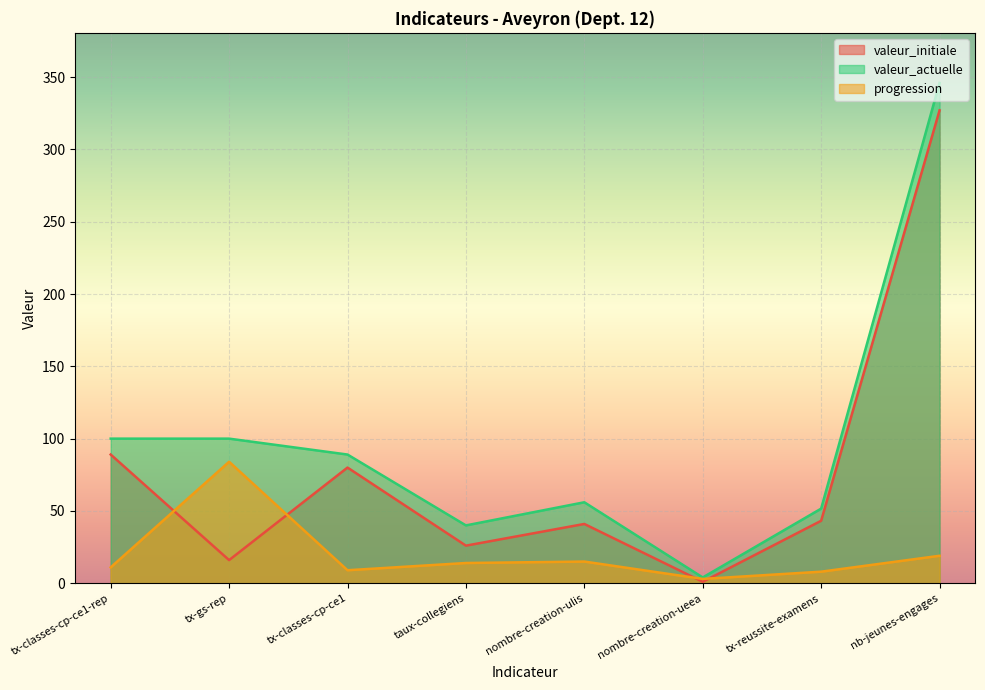

What is the sum of all valeur_actuelle values?

786.6